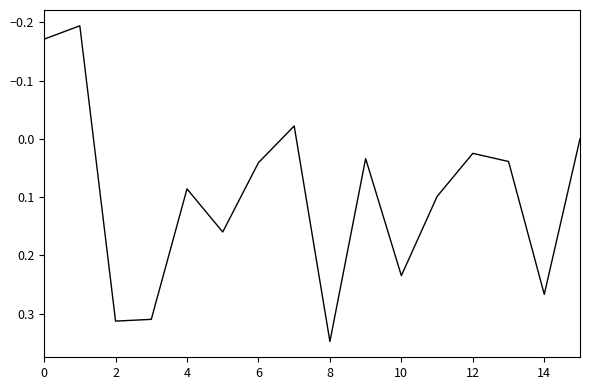

What is the difference between the maximum and minimum values?

0.5